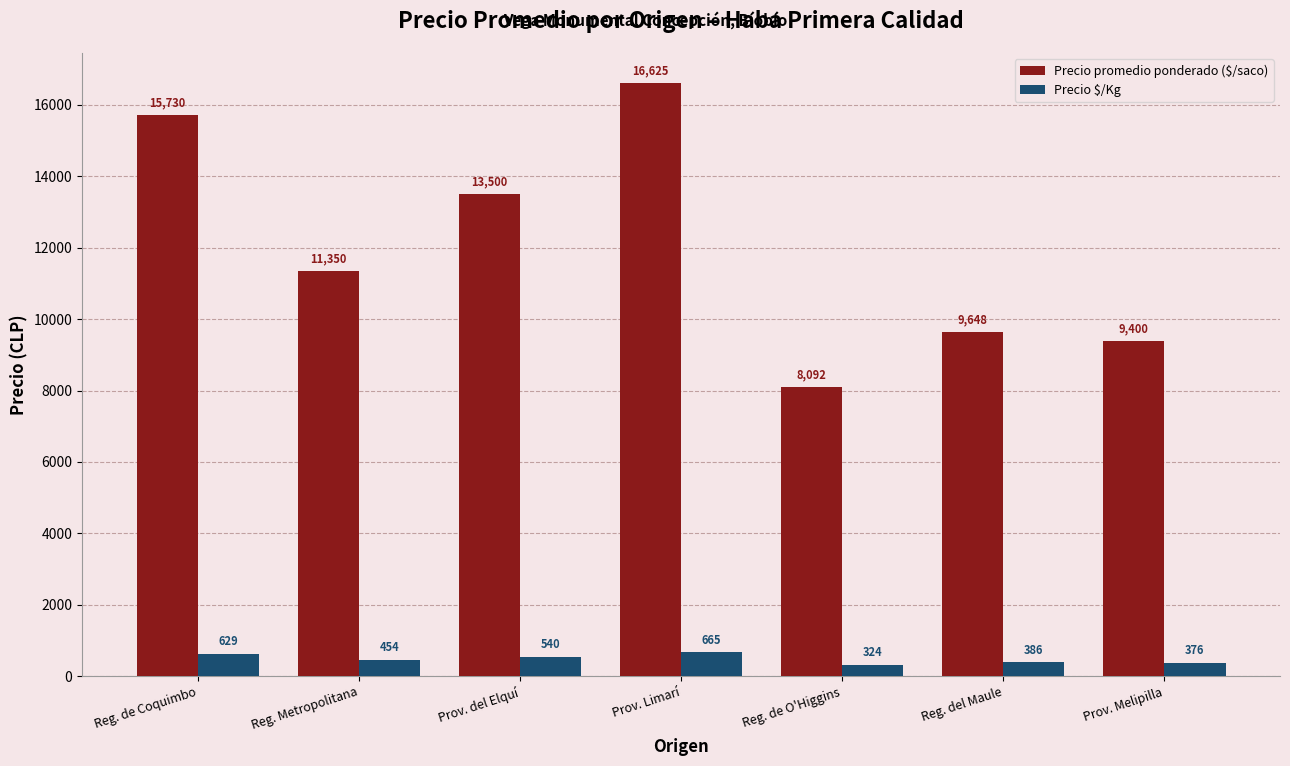

How many distinct data groups are displayed?

2